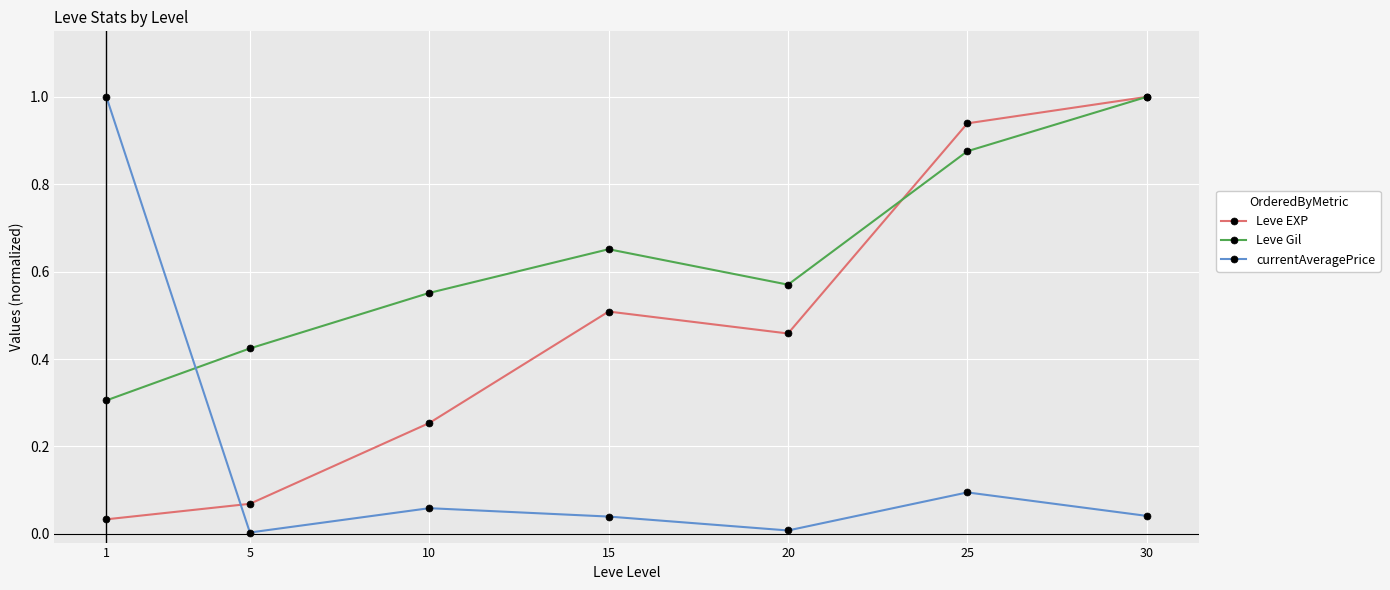

What is the difference between the maximum and minimum values in the Leve EXP series?

1.0